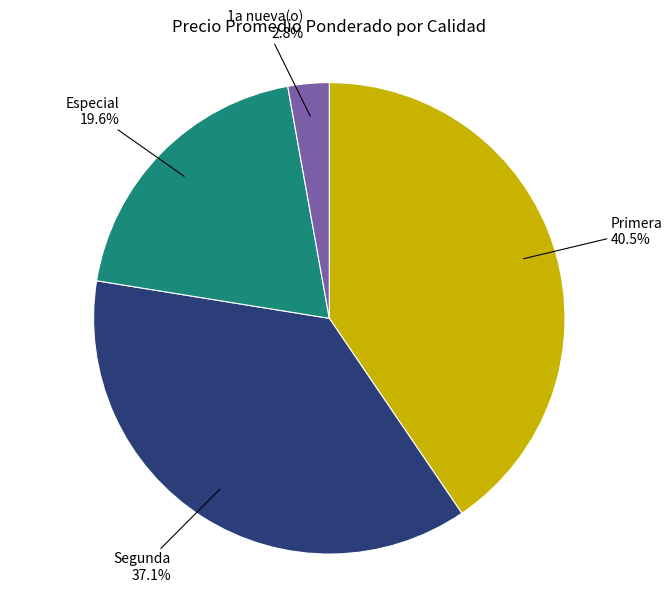

How many segments does this pie chart have?

4